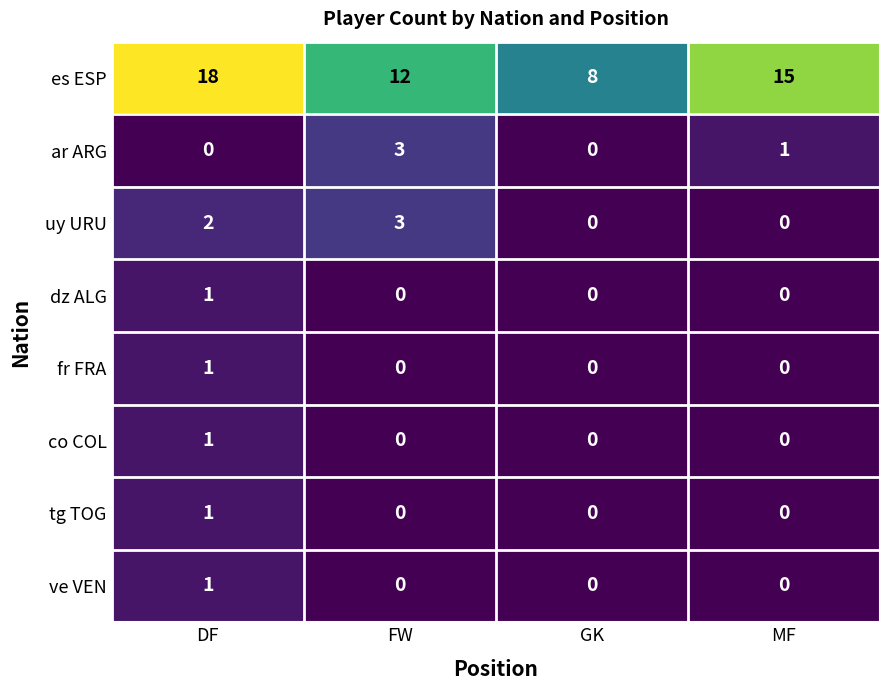

At which category is the sum across all series the highest?

DF